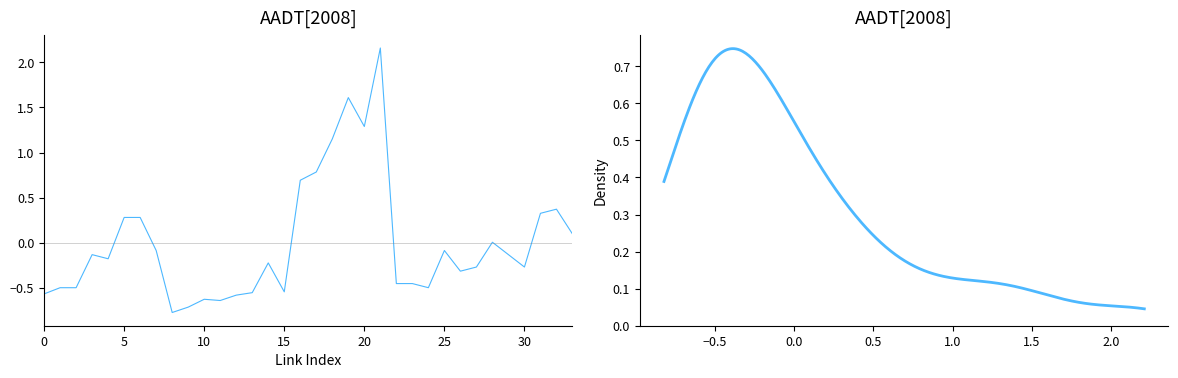

How many lines are shown in the chart?

1